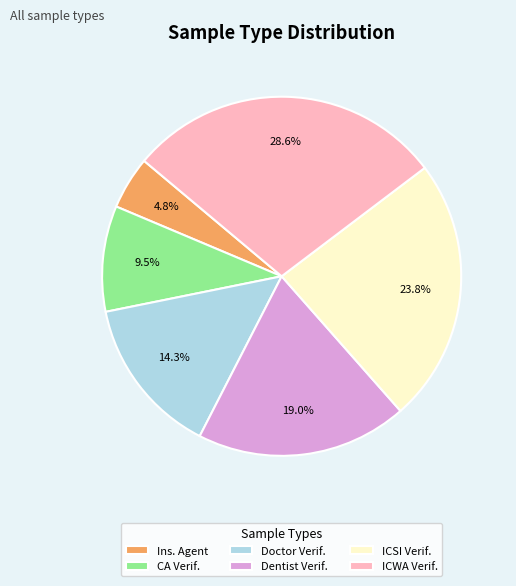

Do ICSI Verif. and Doctor Verif. together represent more than half of the pie?

No